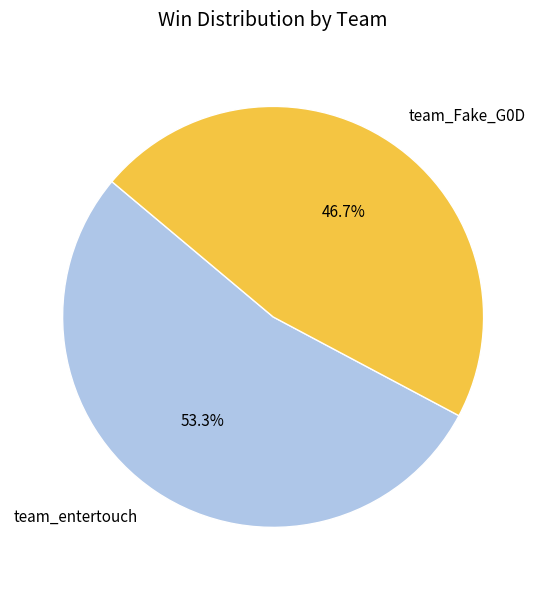

What is the largest slice in the pie chart?

team_entertouch